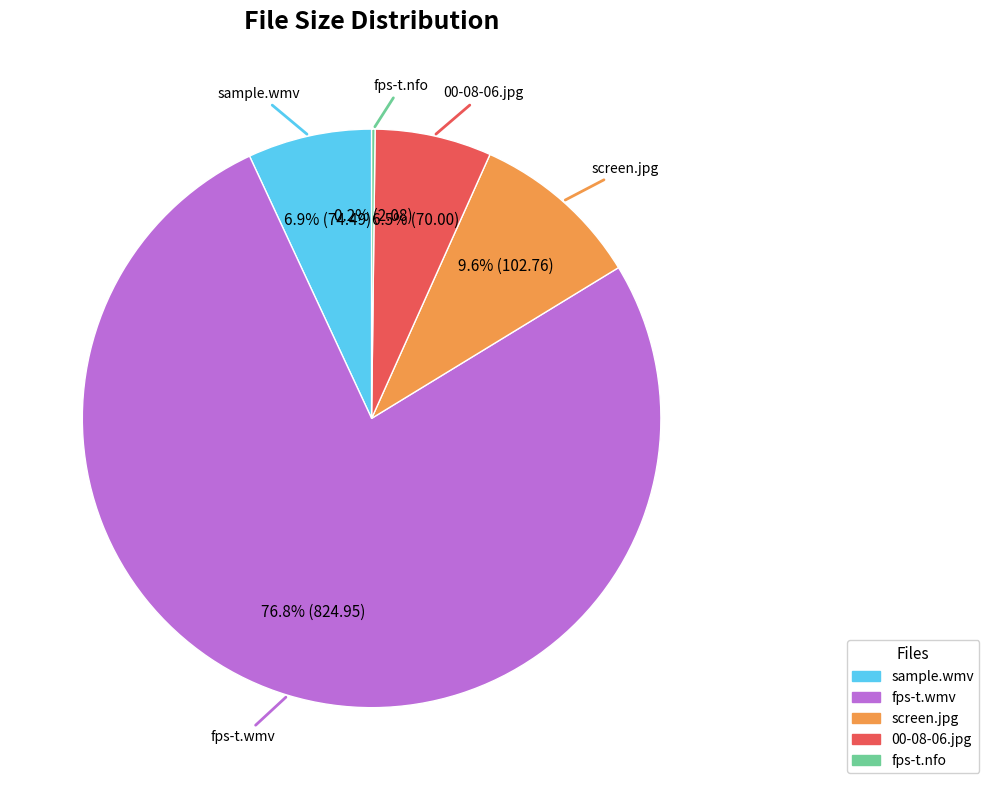

Does any single category account for the majority?

Yes